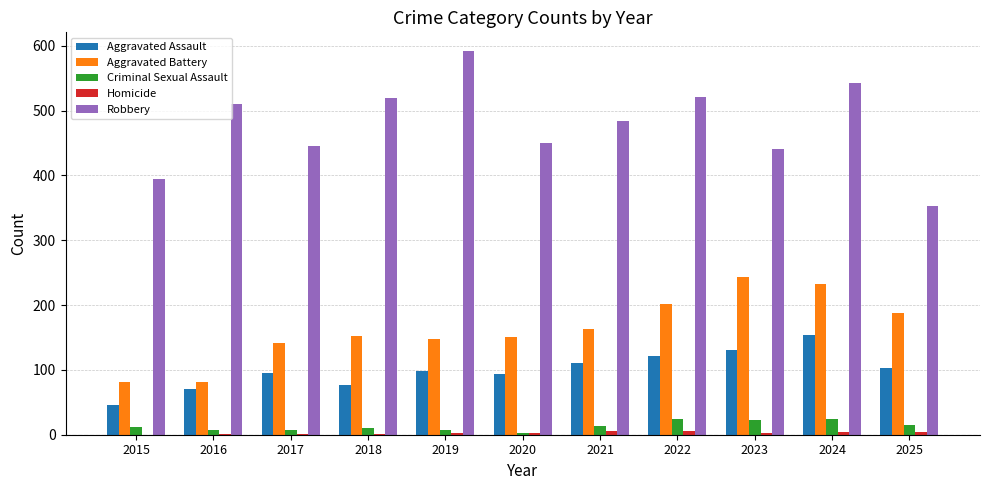

Which series changed the most between 2020 and 2022?

Robbery